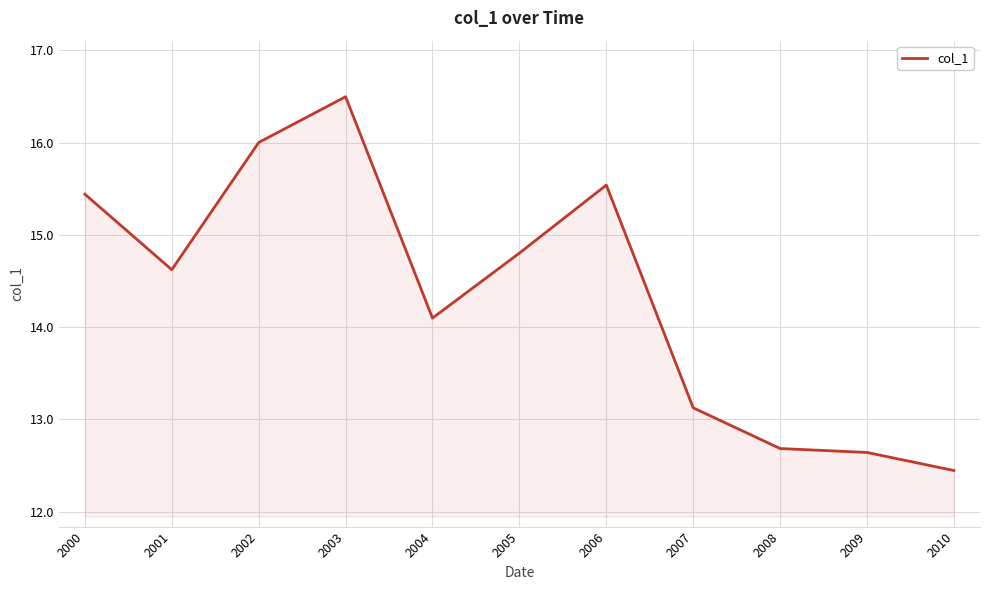

How many categories are shown in the chart?

11